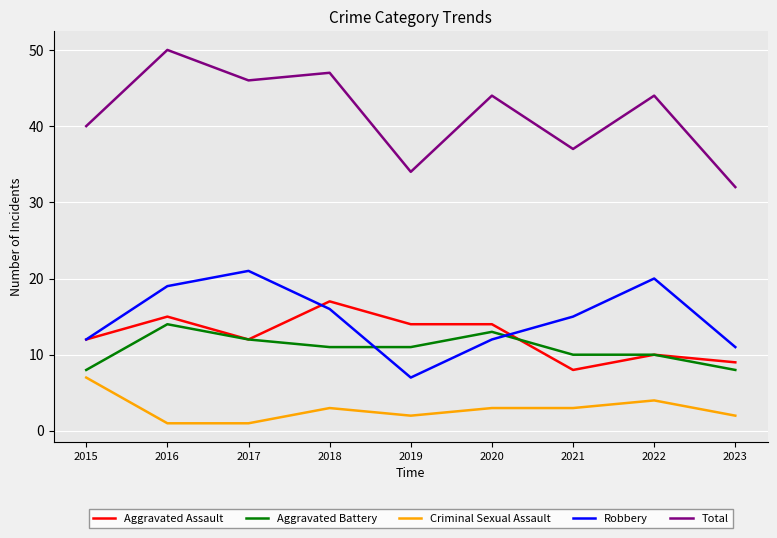

In Total, how many points are higher than both neighbors (excluding endpoints)?

4